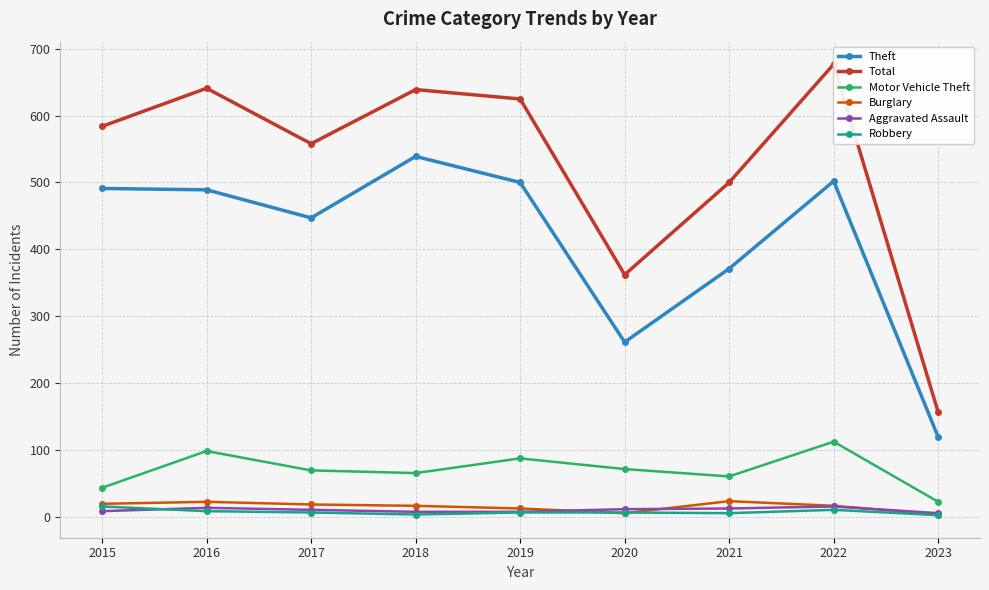

At which label does Aggravated Assault reach its minimum?

2023